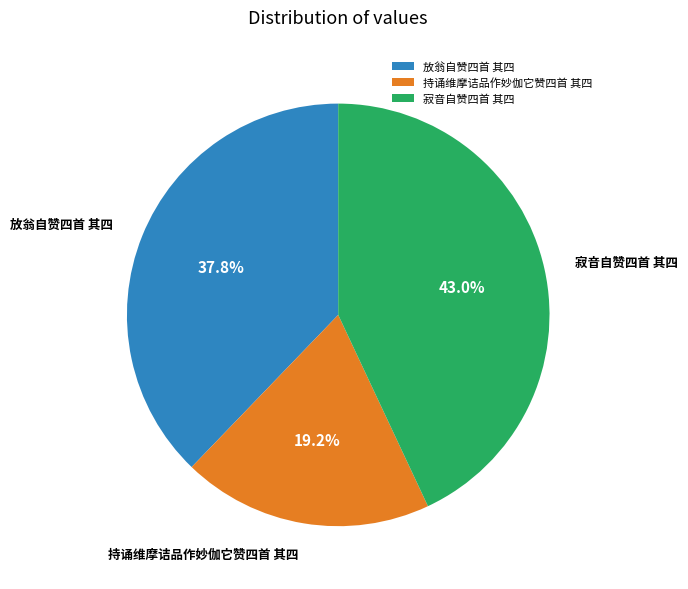

What is the smallest slice in the pie chart?

持诵维摩诘品作妙伽它赞四首 其四